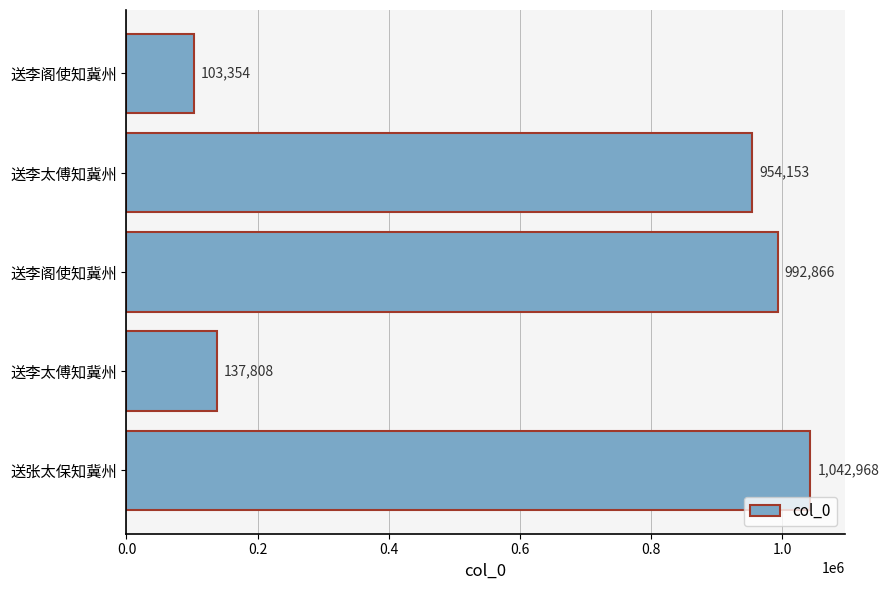

Does the chart contain stacked bars?

No